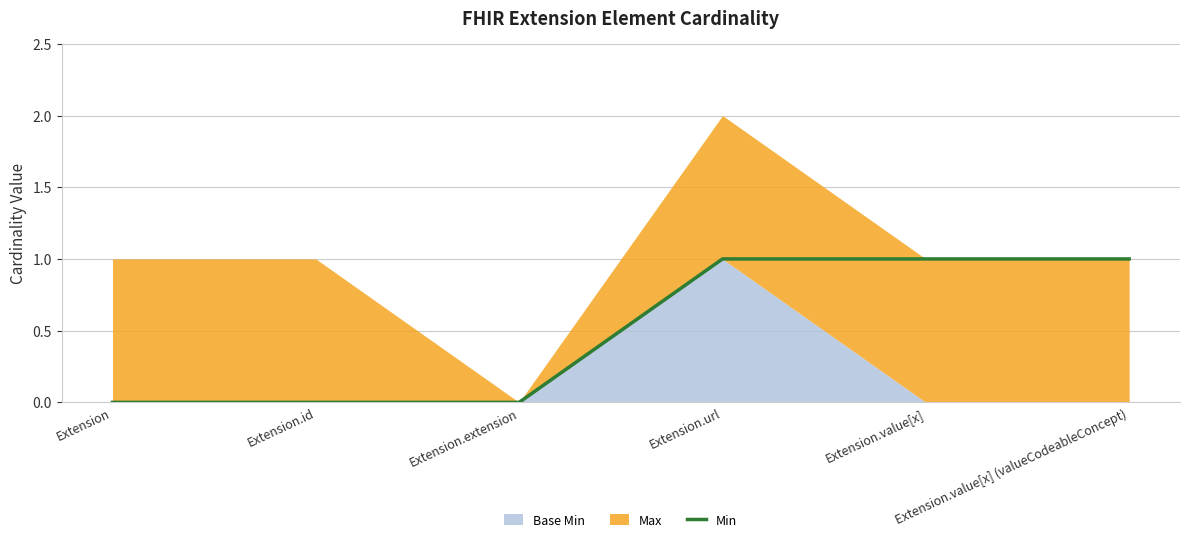

Reading left to right, extract all data points from this chart.

0	0	0	1	1	1